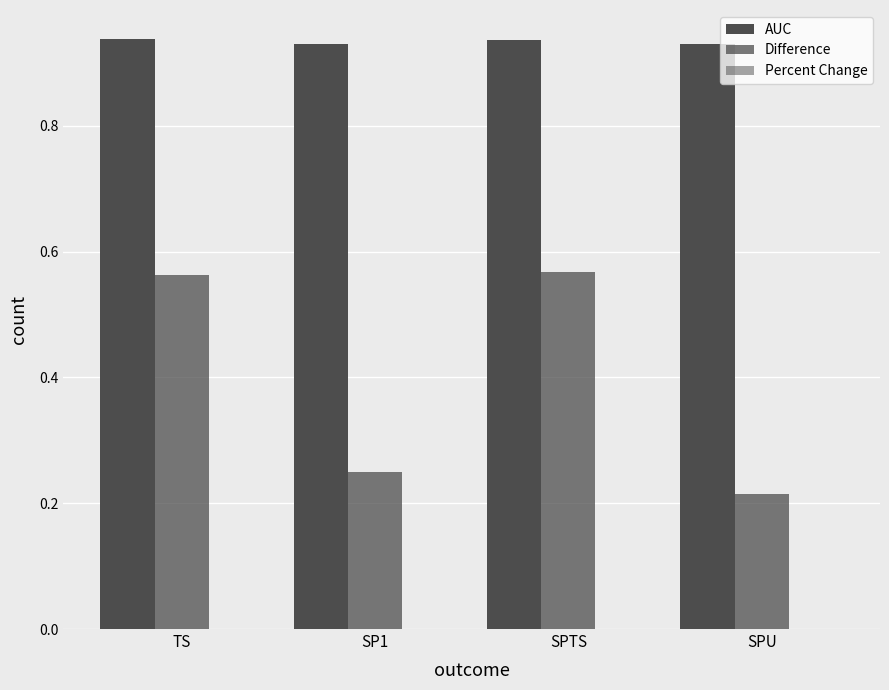

Rank the series at SPU from lowest to highest value.

Percent Change, Difference, AUC